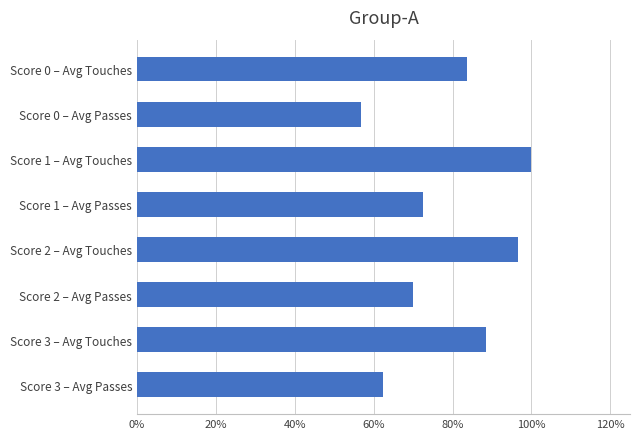

Does the chart contain any negative values?

No